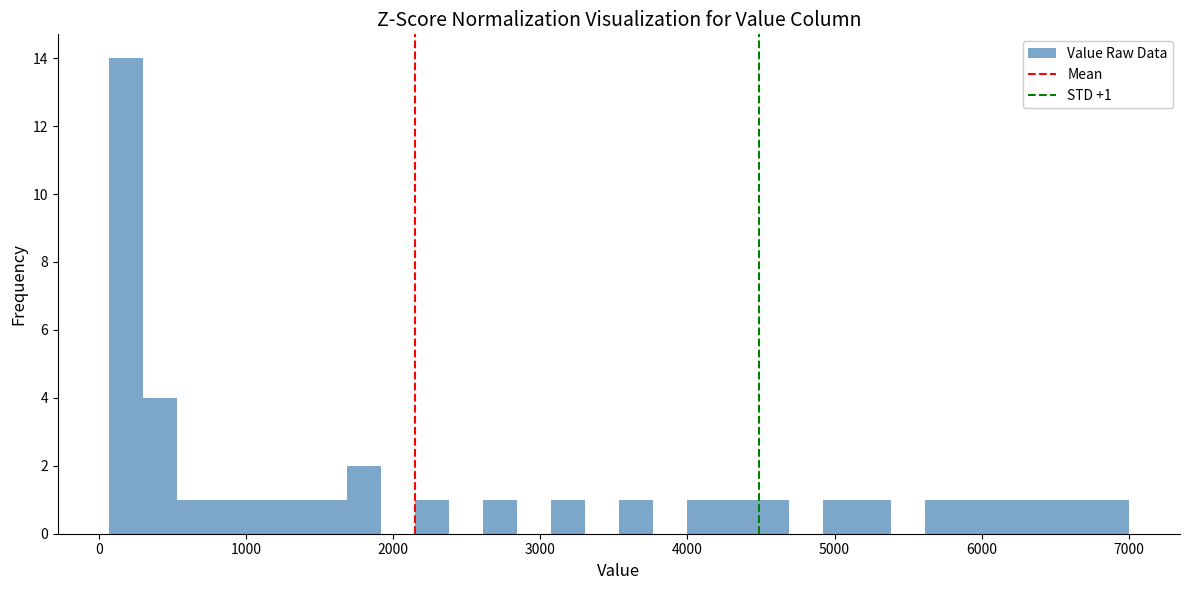

Read against the x-axis, roughly where is the centre of the tallest bar?

200